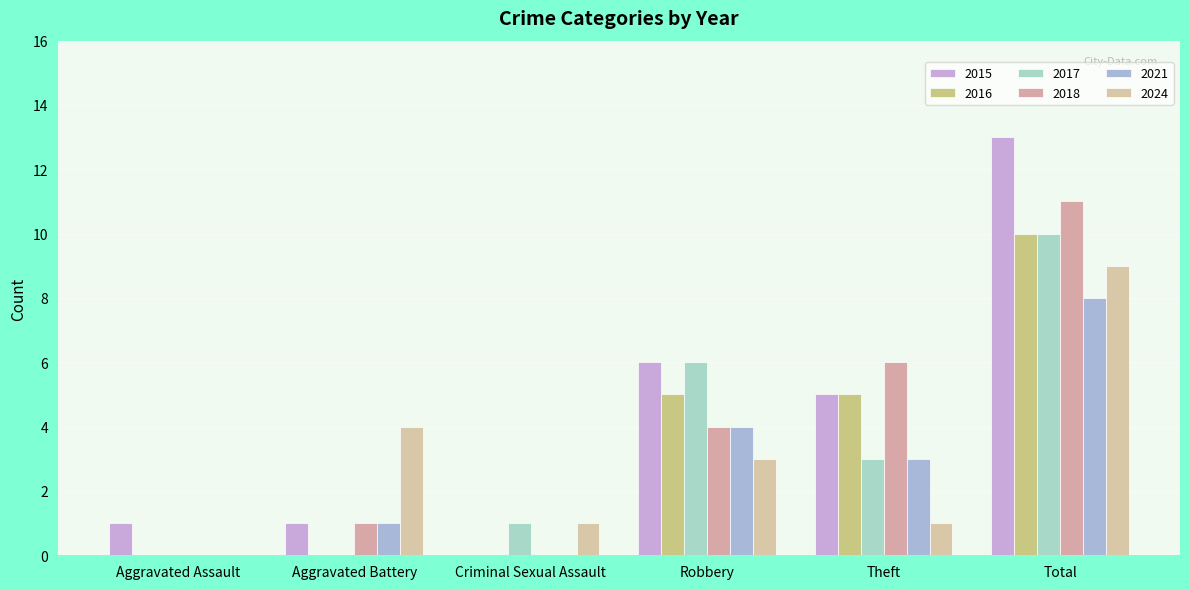

Does the chart contain stacked bars?

No